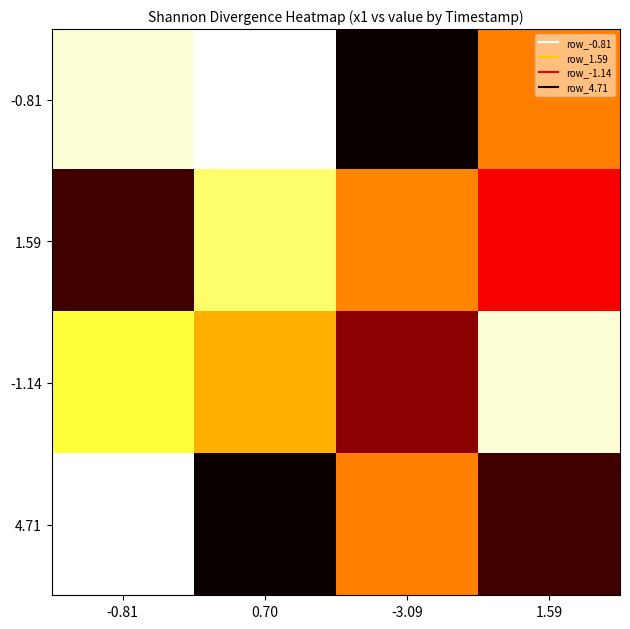

What is the maximum value shown in the chart?

2.0